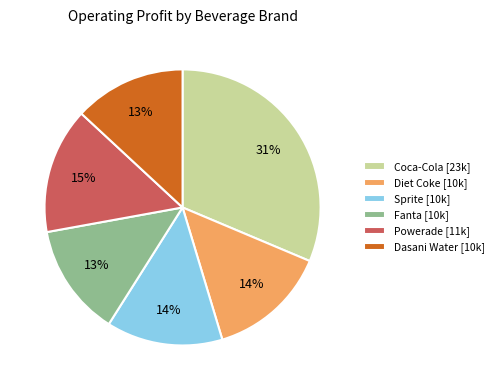

Is there a majority slice in this chart?

No